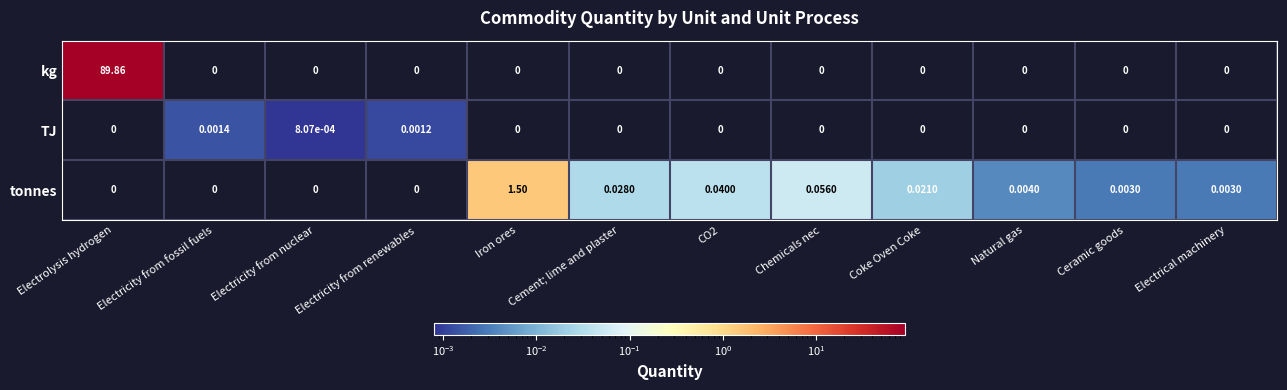

List the series in order of their peak value, lowest first.

TJ, tonnes, kg